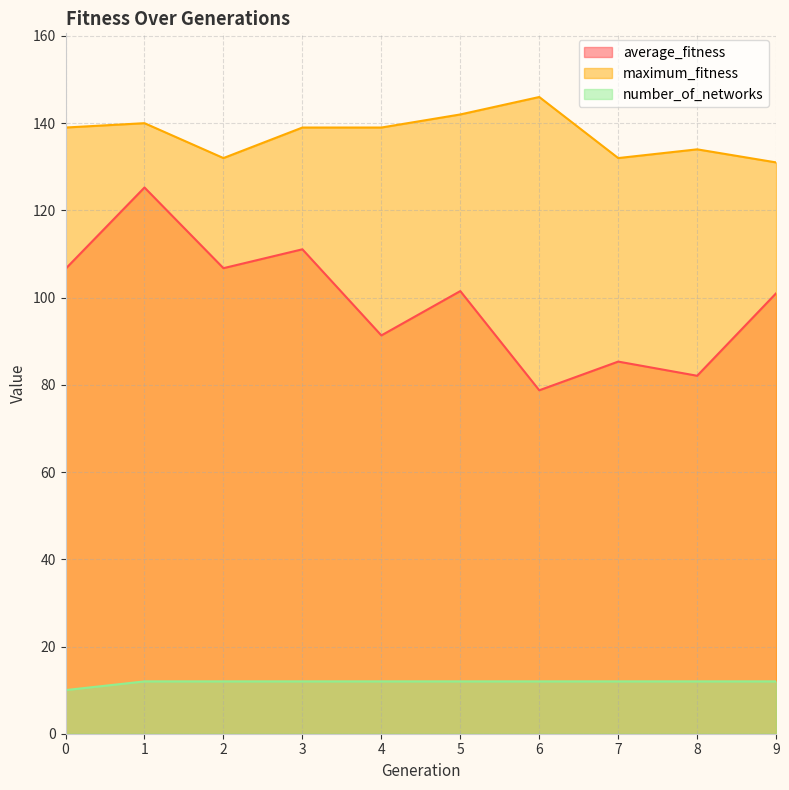

List the series in order of their peak value, highest first.

maximum_fitness, average_fitness, number_of_networks